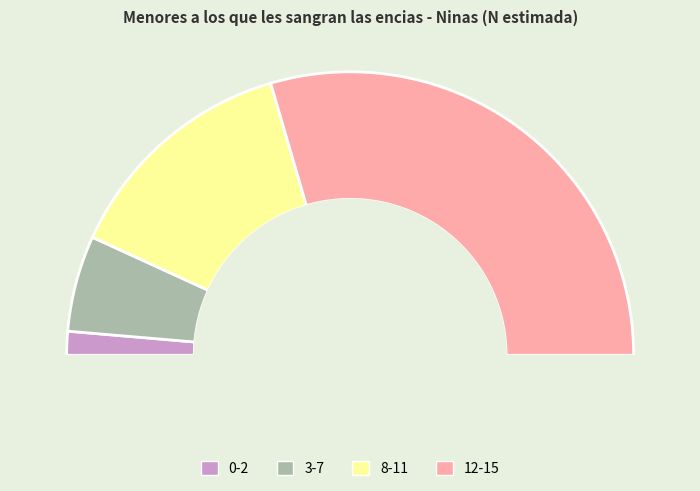

Which category has the biggest portion of the pie?

12-15